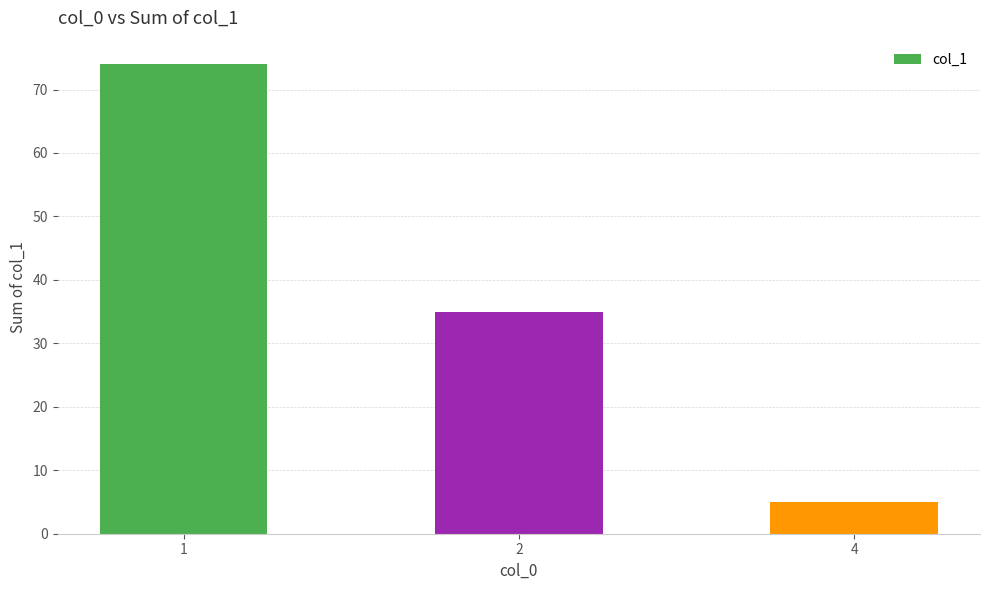

Reading left to right, transcribe all the data shown in this chart.

1=74	2=35	4=5